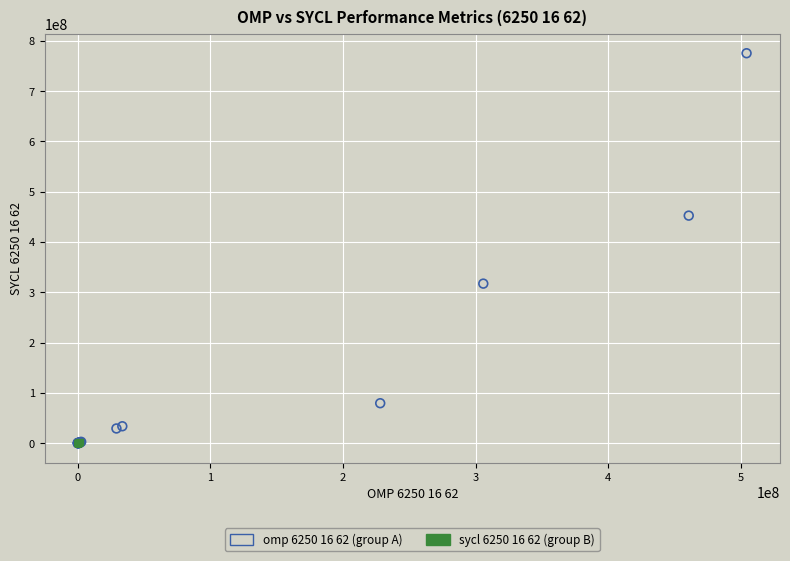

Which series contains the highest Y value?

omp 6250 16 62 (group A)